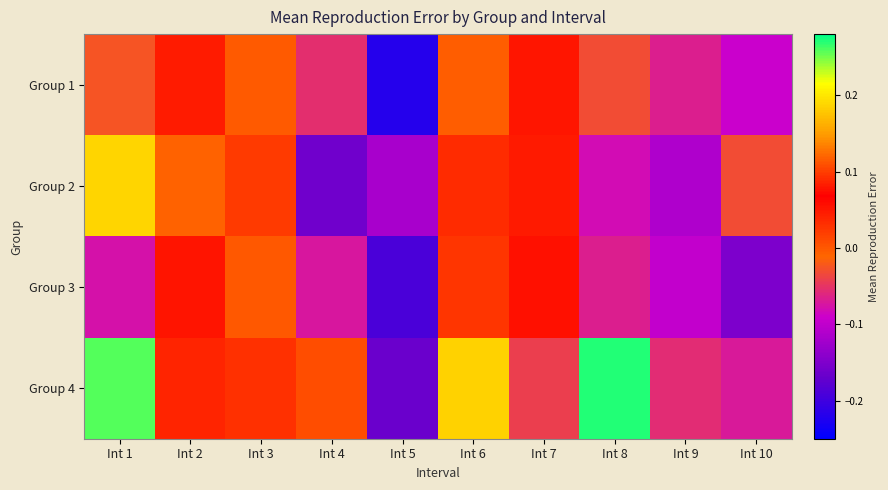

Reading left to right, transcribe all the data shown in this chart.

Group 1: Int 1=-0.0	Int 2=0.1	Int 3=-0.0	Int 4=-0.1	Int 5=-0.2	Int 6=-0.0	Int 7=0.1	Int 8=-0.0	Int 9=-0.1	Int 10=-0.1
Group 2: Int 1=0.2	Int 2=-0.0	Int 3=0.0	Int 4=-0.2	Int 5=-0.1	Int 6=0.1	Int 7=0.0	Int 8=-0.1	Int 9=-0.1	Int 10=-0.0
Group 3: Int 1=-0.1	Int 2=0.1	Int 3=0.0	Int 4=-0.1	Int 5=-0.2	Int 6=0.0	Int 7=0.1	Int 8=-0.1	Int 9=-0.1	Int 10=-0.2
Group 4: Int 1=0.3	Int 2=0.1	Int 3=0.0	Int 4=0.0	Int 5=-0.2	Int 6=0.2	Int 7=-0.0	Int 8=0.3	Int 9=-0.1	Int 10=-0.1